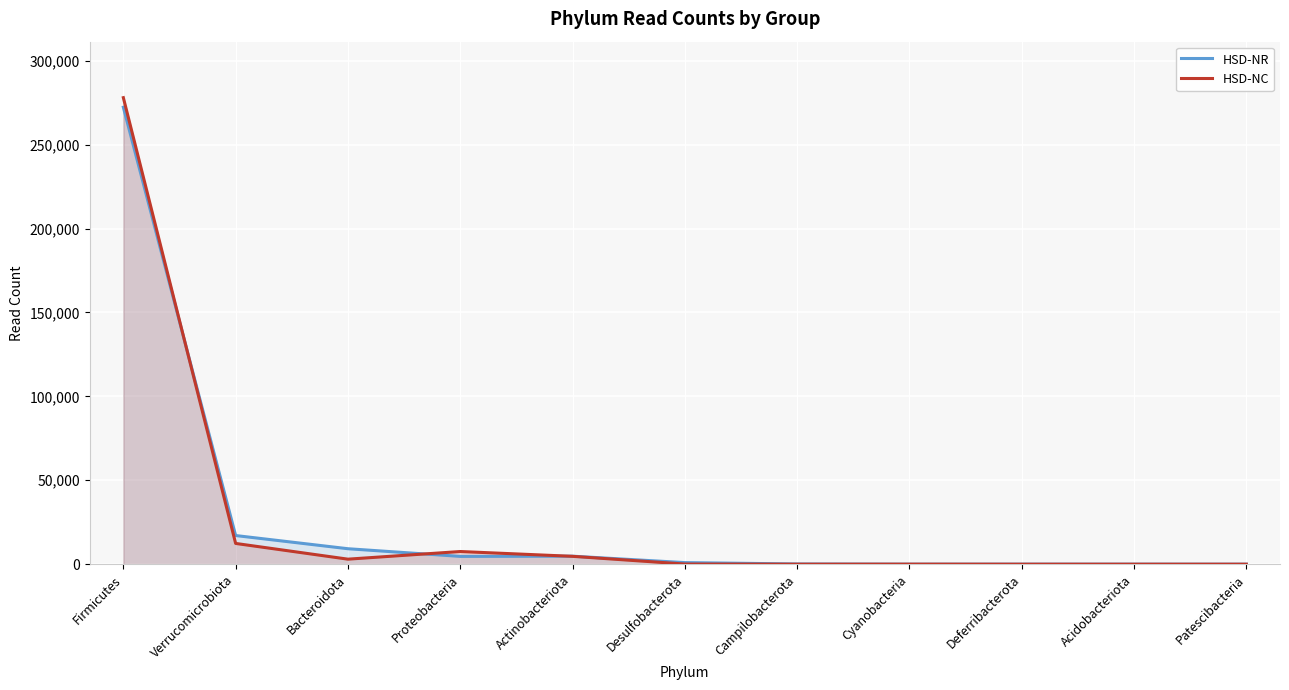

Between which two adjacent categories do HSD-NR and HSD-NC first intersect?

Firmicutes and Verrucomicrobiota